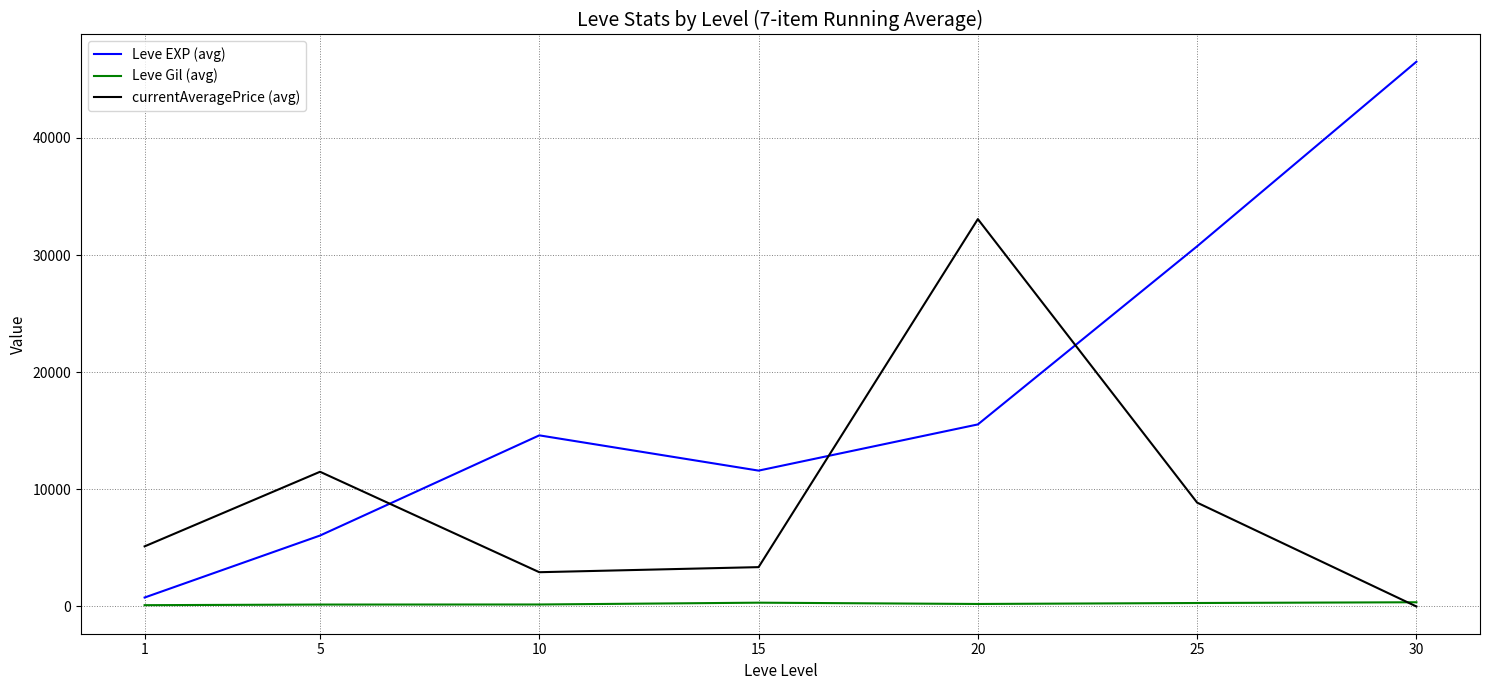

Is it true that Leve EXP (avg) equals 15541.7 at 20?

True